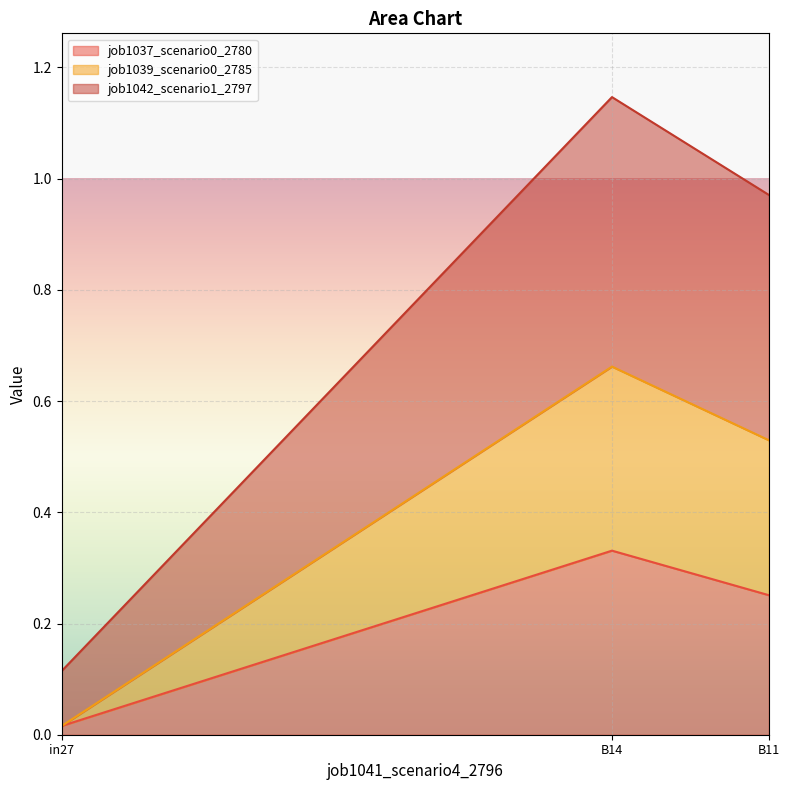

At which label is job1042_scenario1_2797 closest to 0?

in27